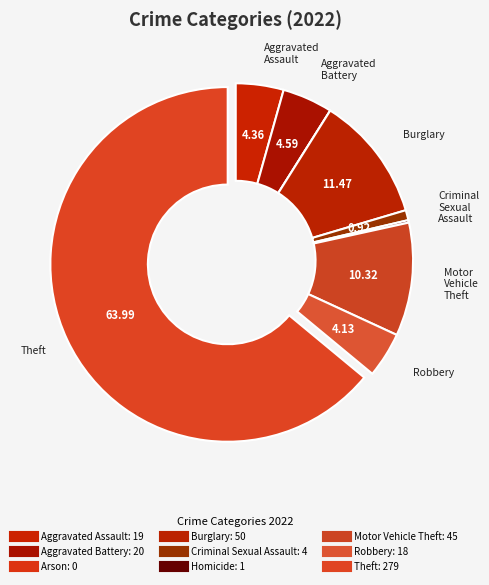

To the nearest percent, what percentage of the pie is Criminal Sexual Assault?

1%